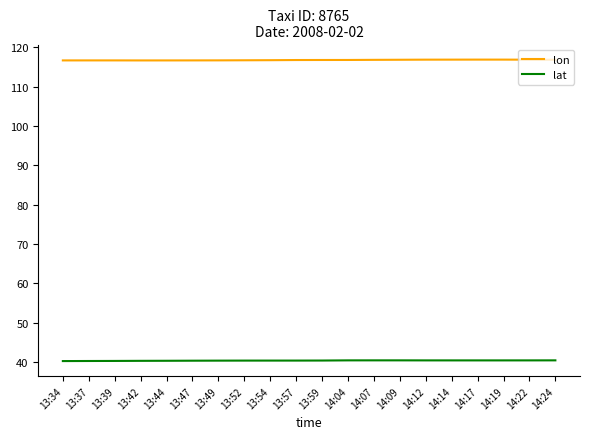

What is the minimum value for lat?

40.2